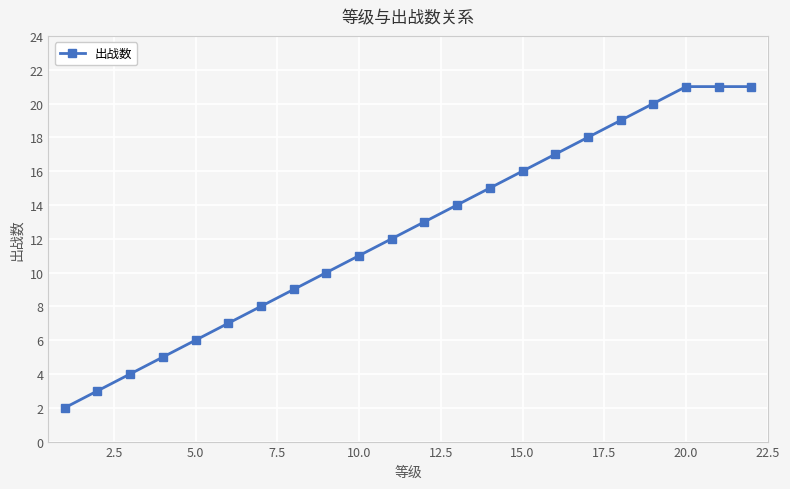

True or false: there are more than 2 points higher than both neighbors.

False